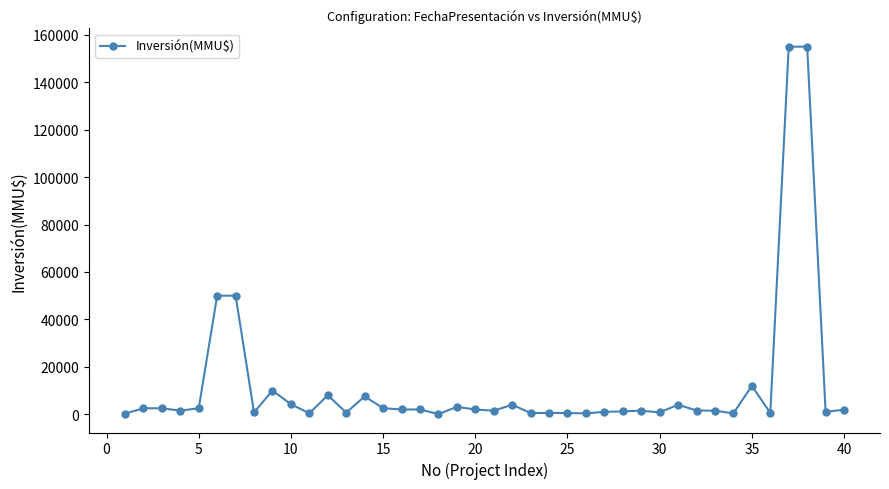

What is the maximum value shown in the chart?

155000